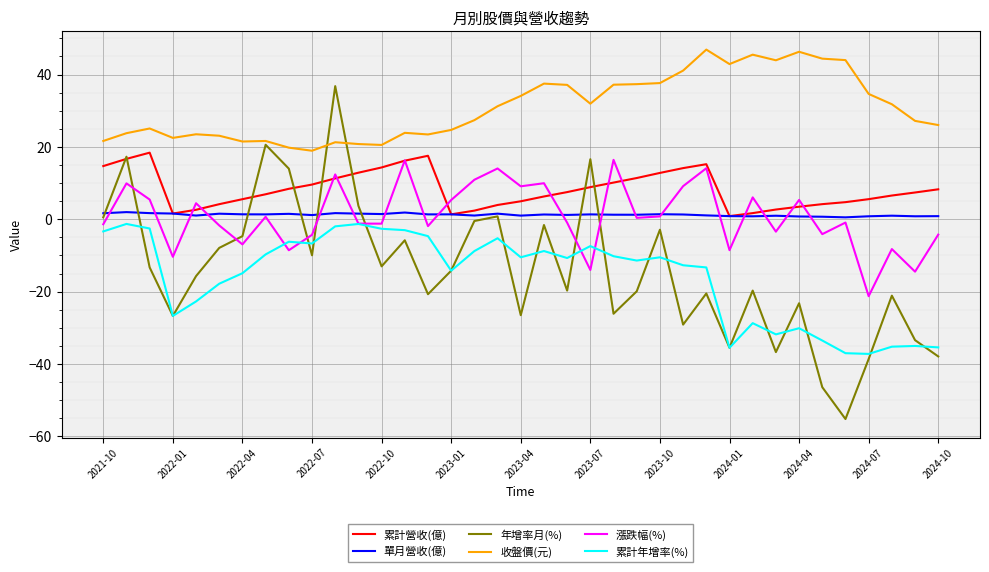

Which series has the widest spread of values?

年增率月(%)